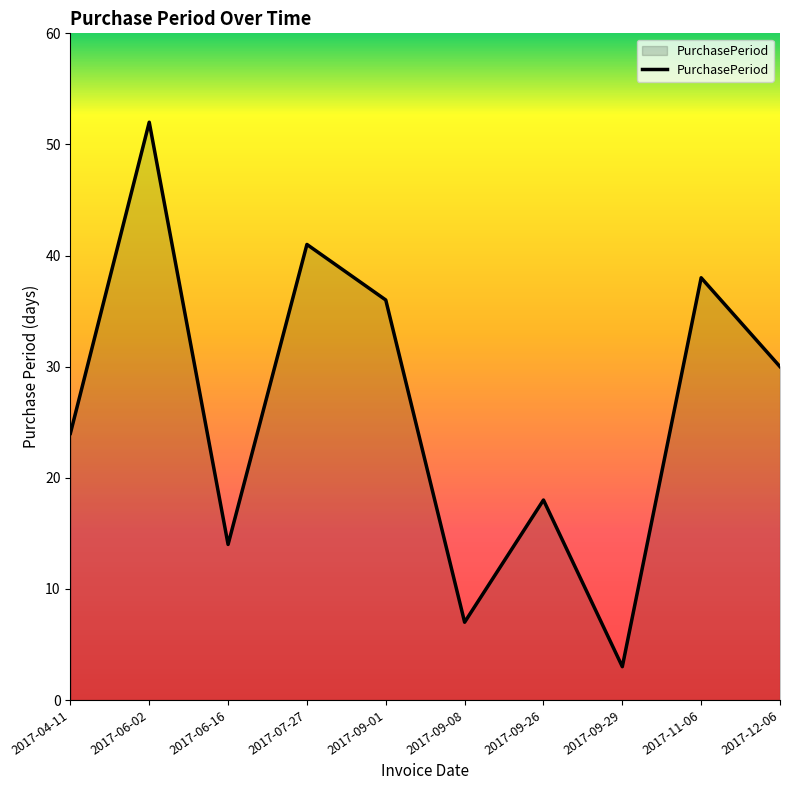

Where does the data first go above 30?

2017-06-02